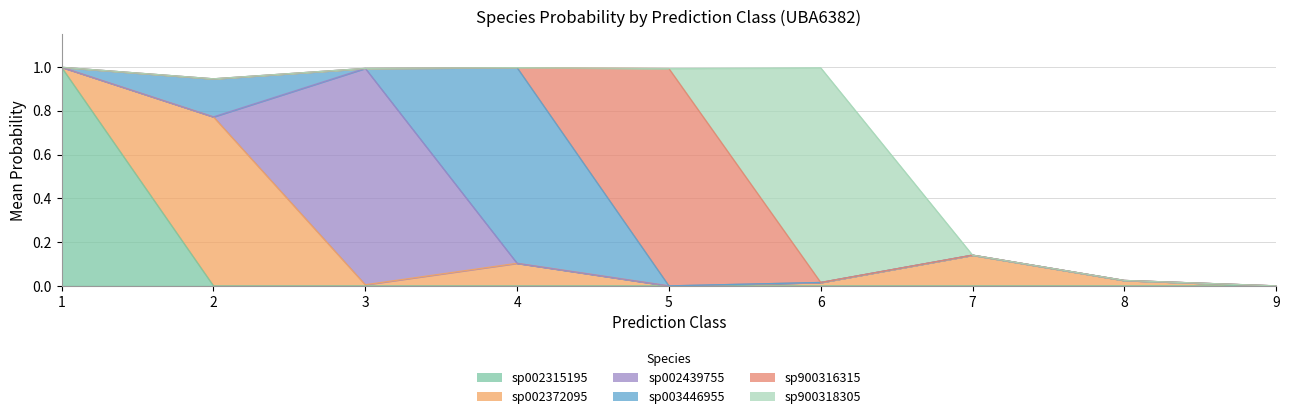

How many intersections are there between s__UBA6382 sp002315195 and s__UBA6382 sp003446955?

1